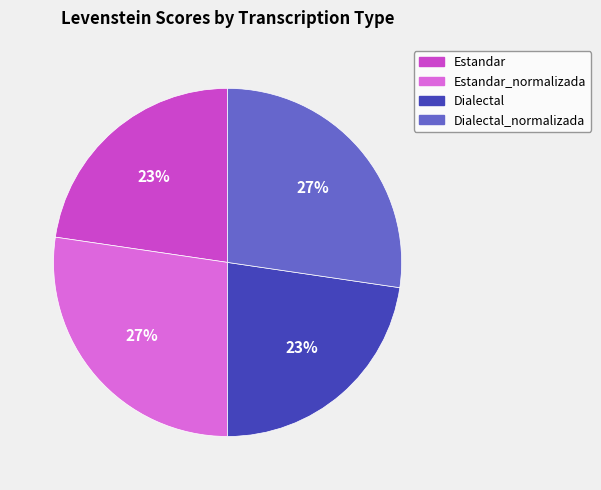

Is it true that Estandar is 23% of the pie?

True